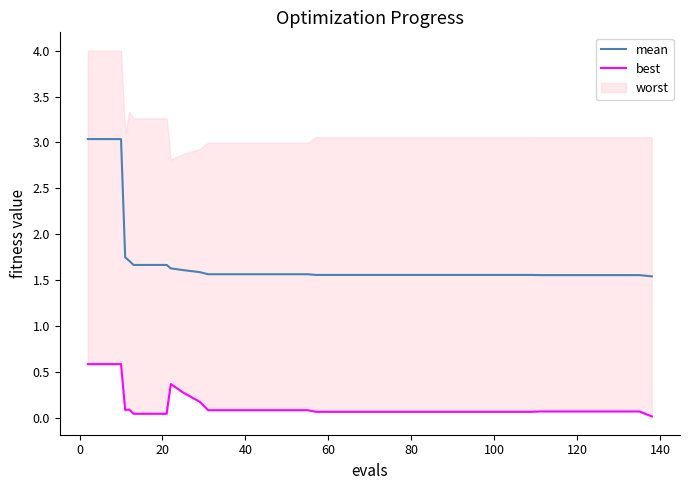

True or false: mean and best intersect in this chart.

False